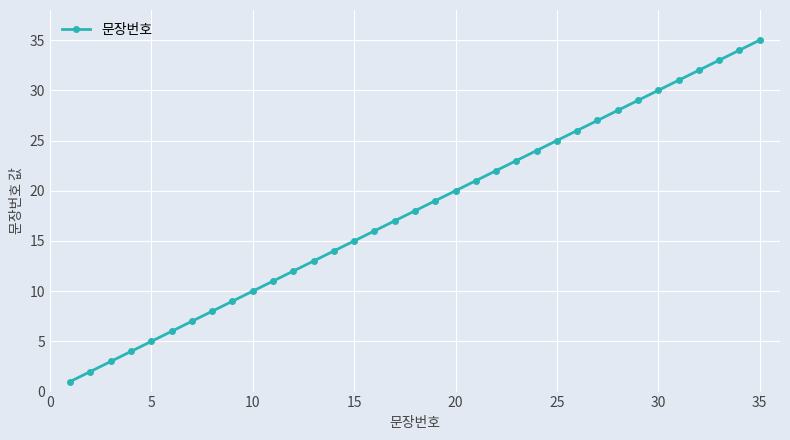

What is the average value?

18